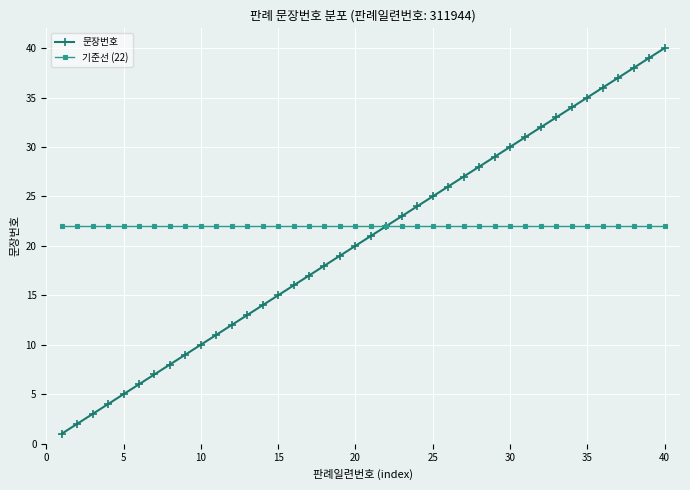

Which series has the widest spread of values?

문장번호